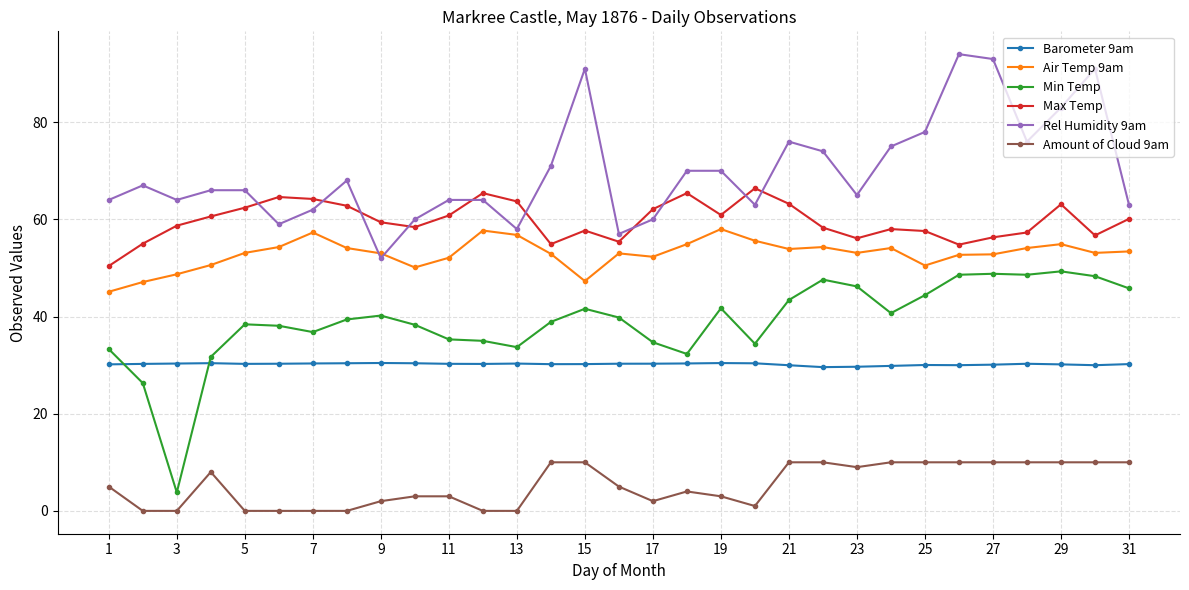

What is the value of the Barometer 9am point at the 21st from the left?

30.0